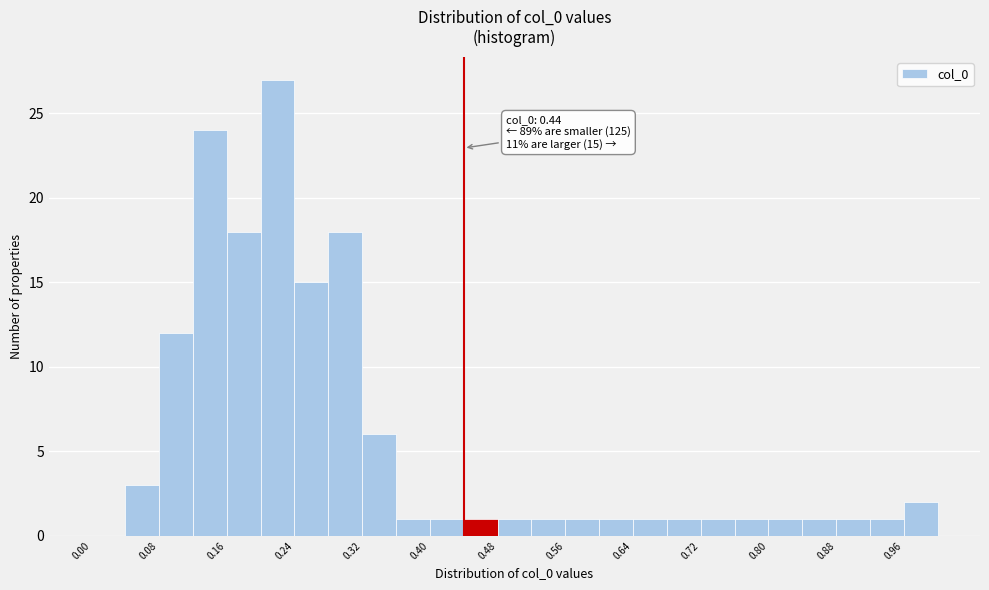

Over which range of the x-axis is the bar tallest?

0.20 to 0.24